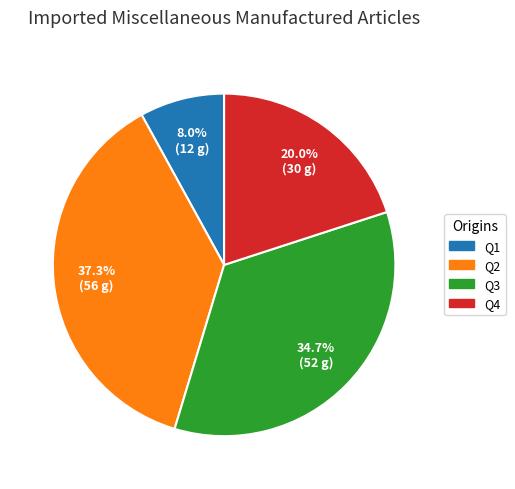

Count the number of slices in the pie.

4